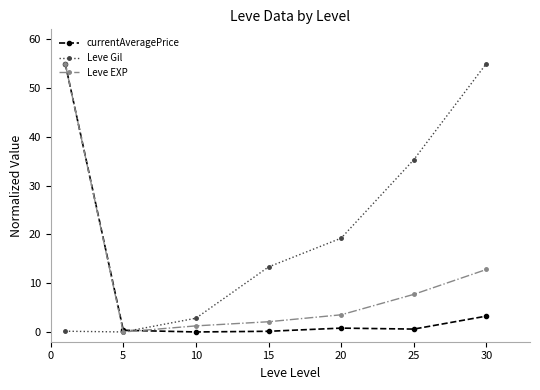

List the series in order of their overall mean, highest first.

Leve Gil, Leve EXP, currentAveragePrice